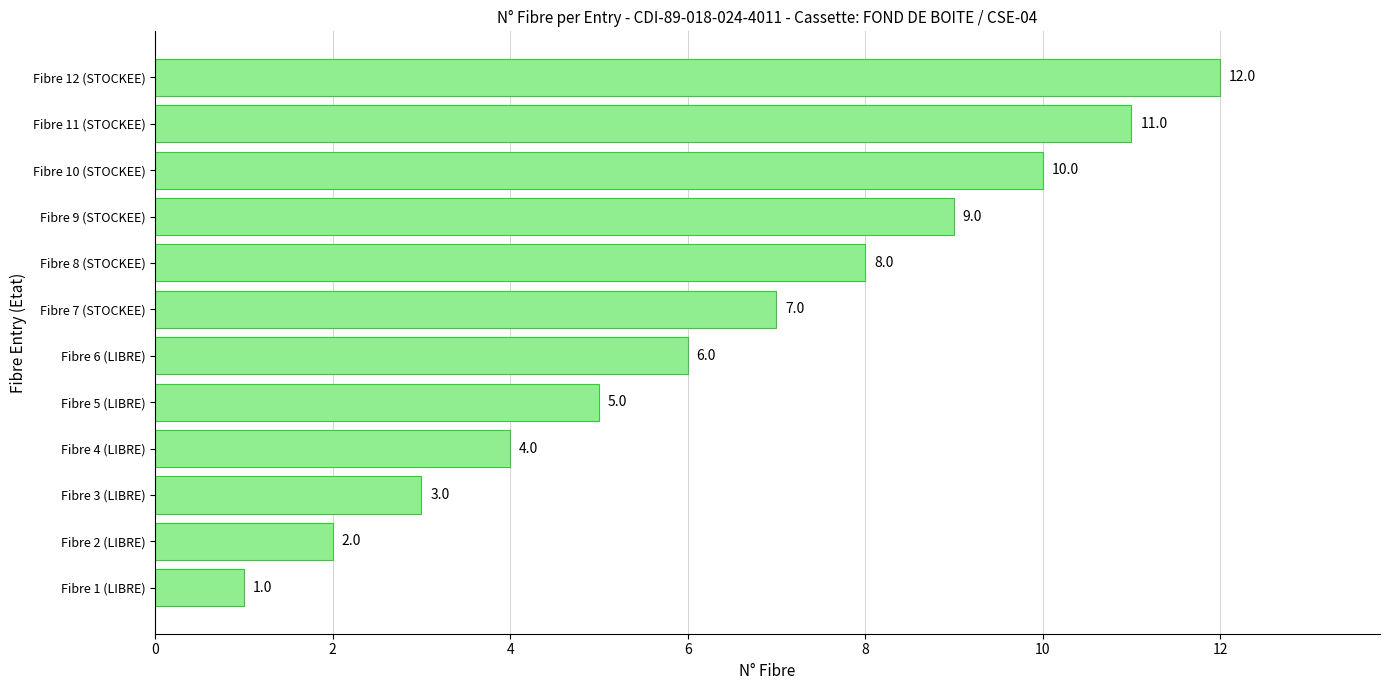

At which label is the value closest to 6?

Fibre 6 (LIBRE)